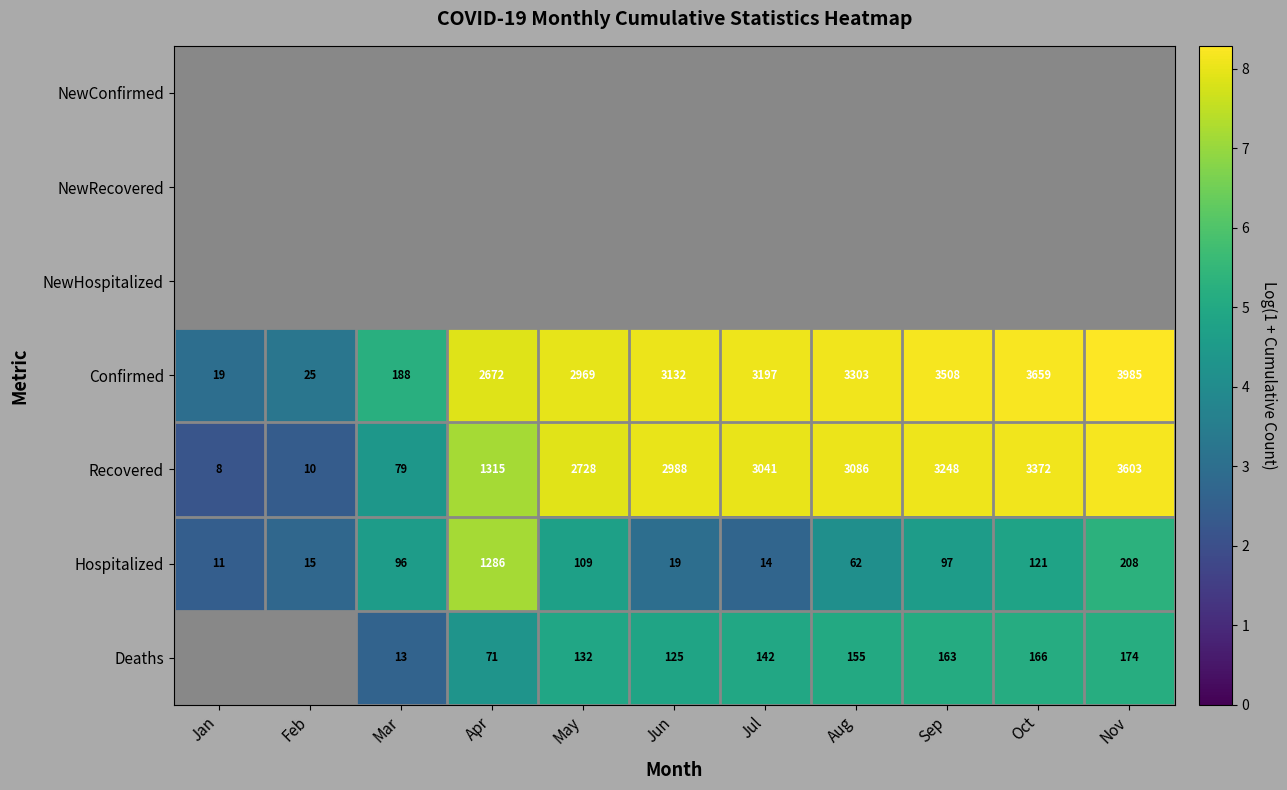

Is it true that Recovered equals 8 at Jan?

True